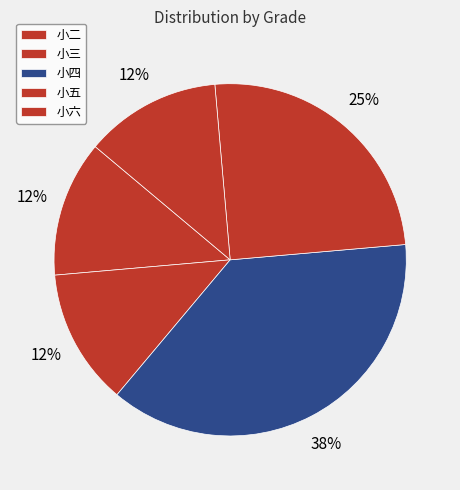

Count the number of slices in the pie.

5